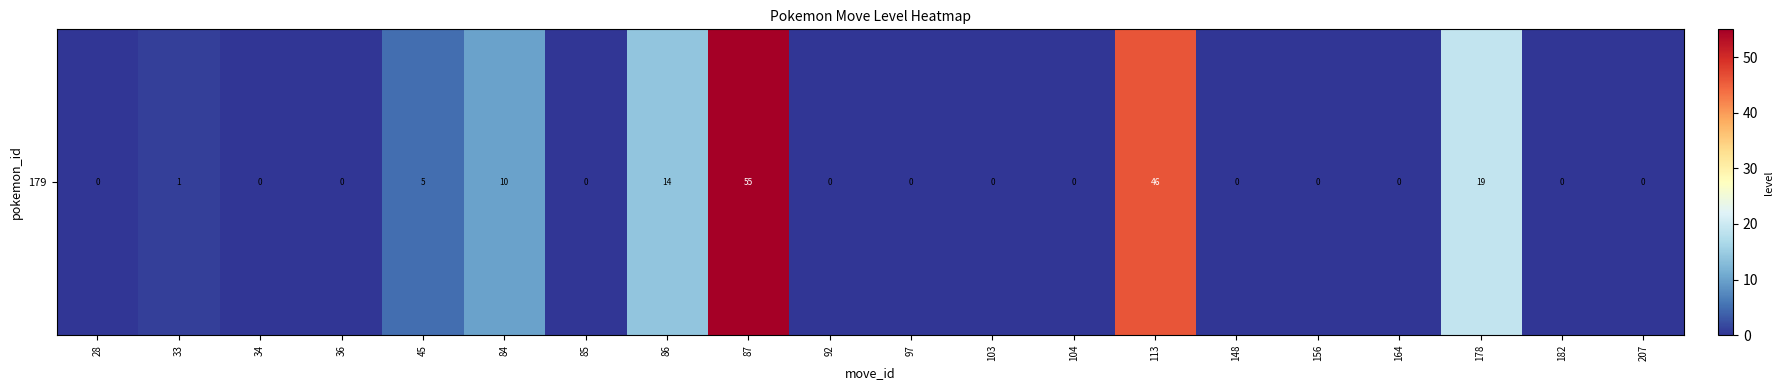

The value at 97 is 0. True or false?

True